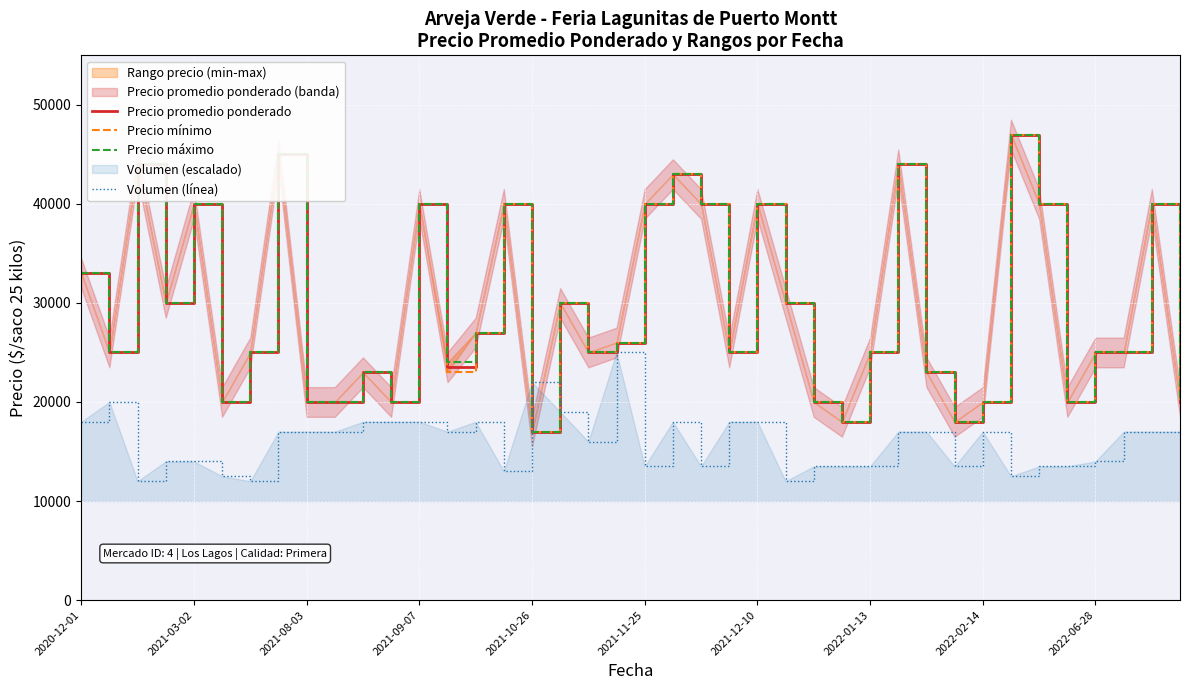

List the series in order of their peak value, lowest first.

Volumen (línea), Precio promedio ponderado, Precio mínimo, Precio máximo